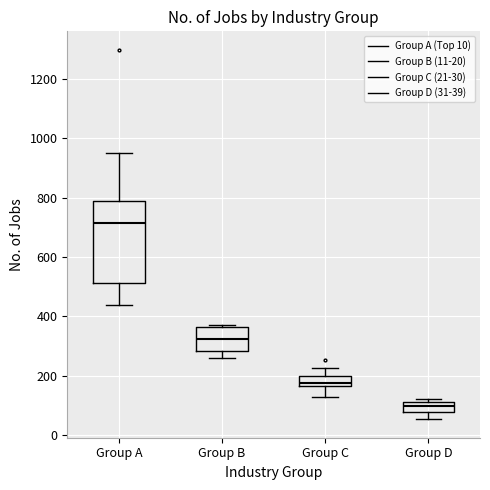

Reading left to right, transcribe this box plot: for each box, give where its median line is, the range the box spans, and where its two whiskers end, as read against the y-axis. The values are not printed on the chart, so give them approximately, as read against the axis.

Group A: median 720, box 520 to 780, whiskers 440 to 940
Group B: median 320, box 280 to 360, whiskers 260 to 380
Group C: median 180, box 160 to 200, whiskers 120 to 220
Group D: median 100, box 80 to 120, whiskers 60 to 120 (just above the box's upper edge)